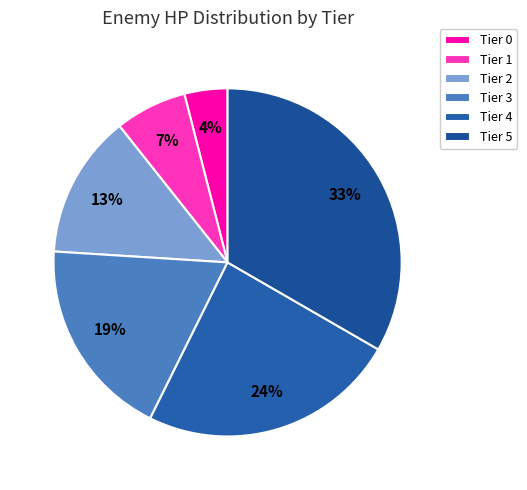

What is the total percentage of Tier 4 and Tier 5?

57.3%